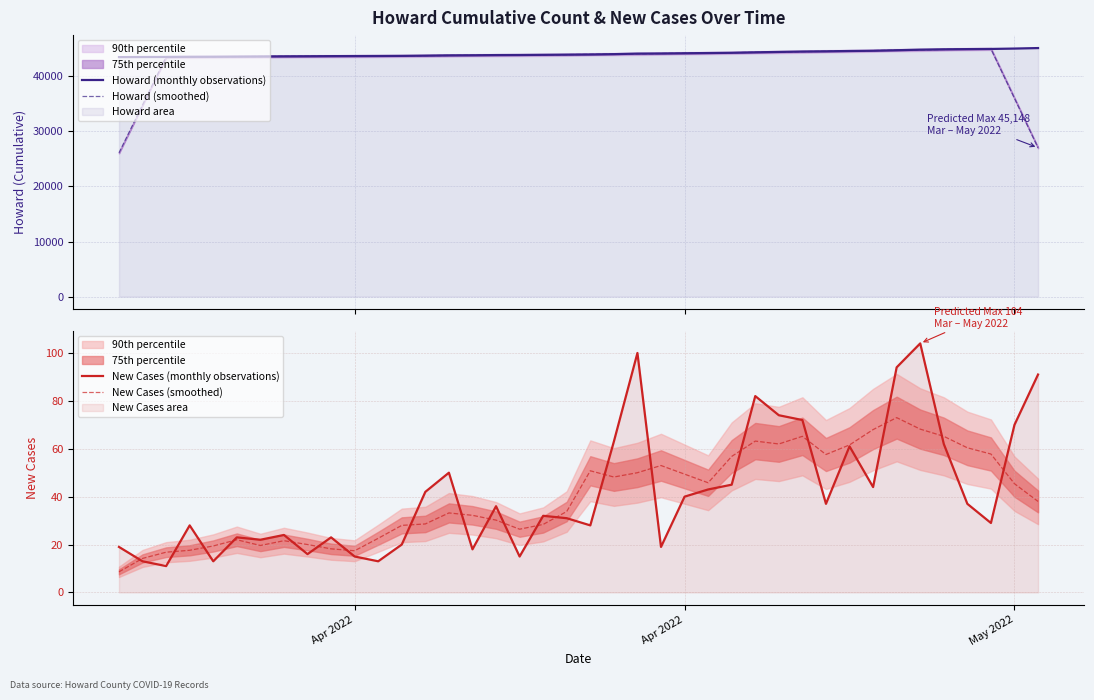

Which series has the largest total across all categories?

Howard (monthly observations)